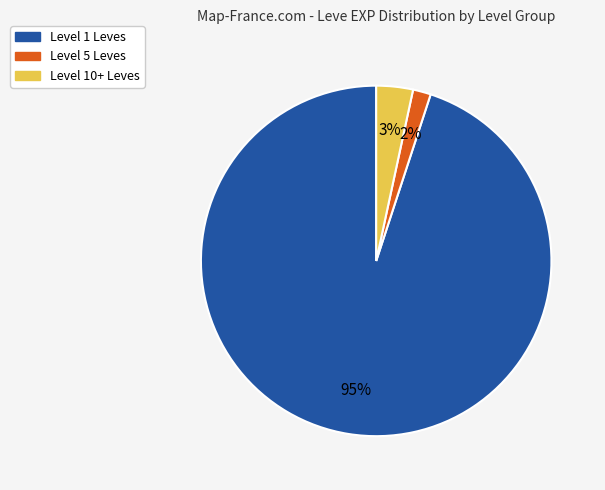

To the nearest percent, what is the average slice percentage?

33%